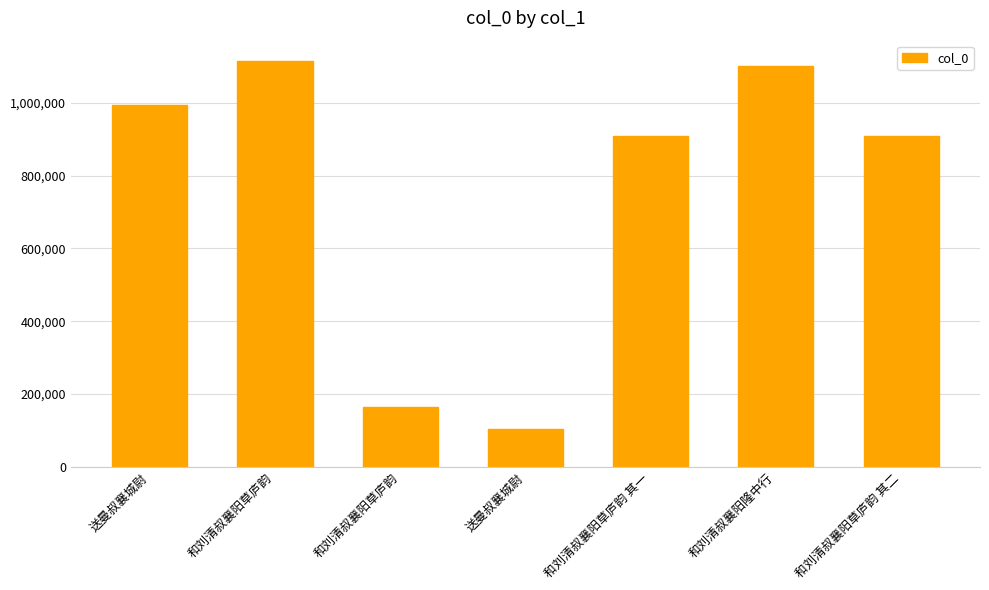

How many distinct data groups are displayed?

1